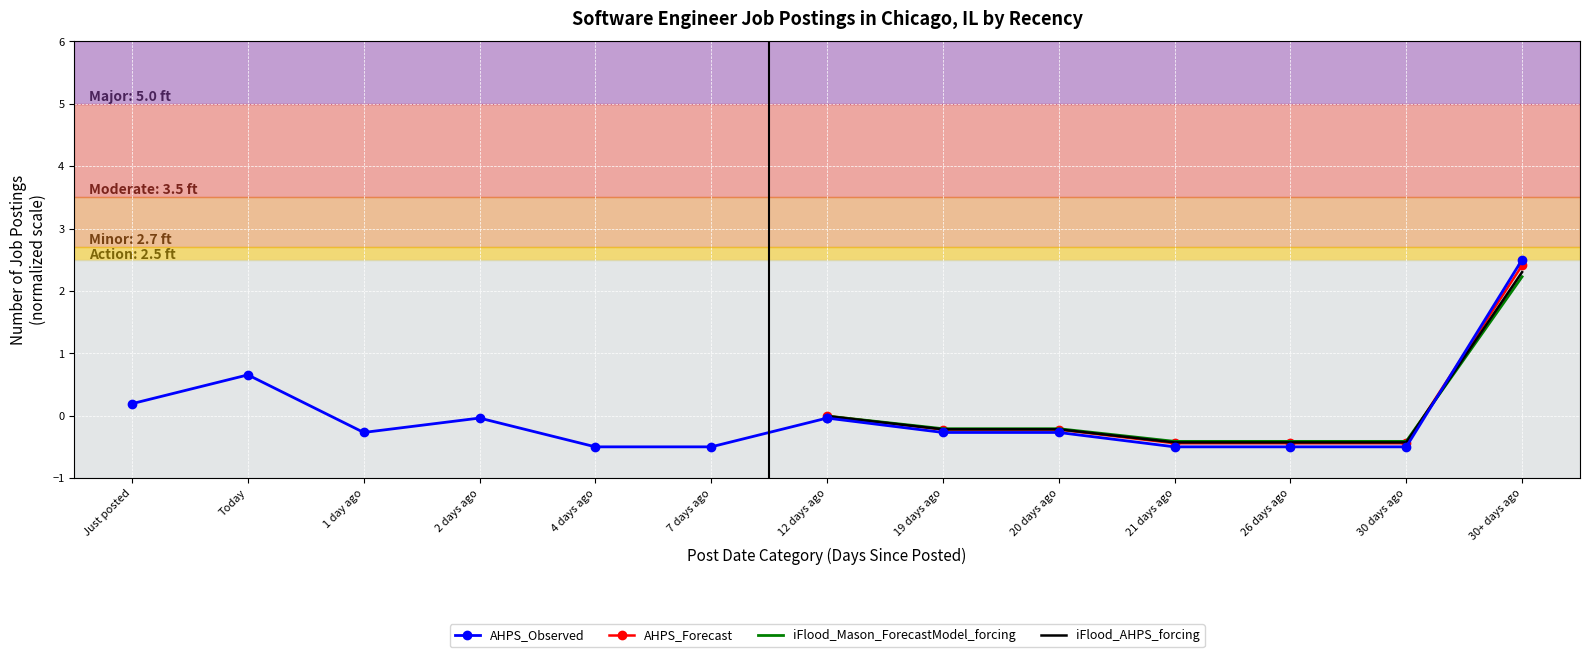

What is the lowest value of the AHPS_Forecast series?

-0.4